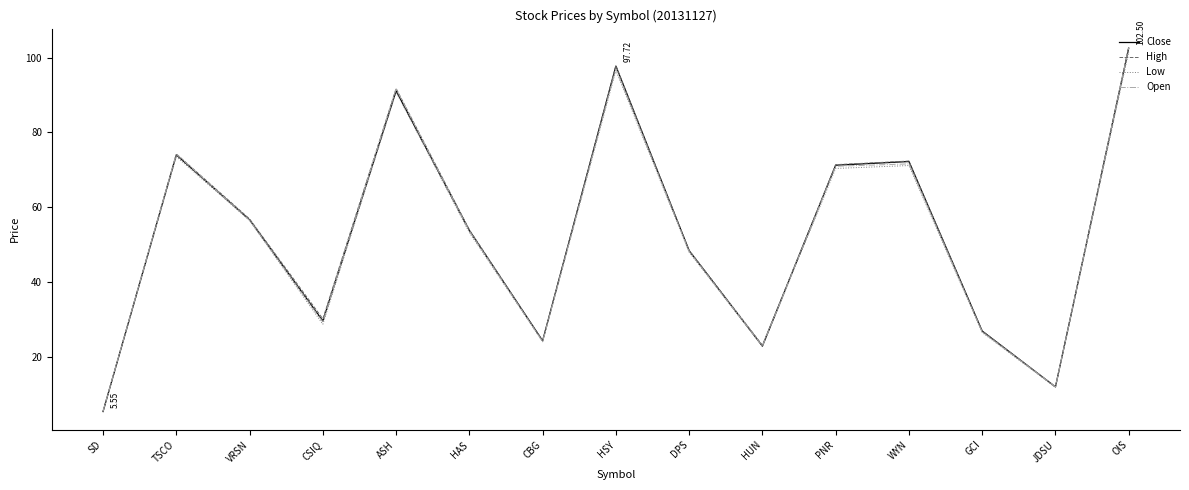

Between HSY and WYN, which series saw the biggest shift?

High